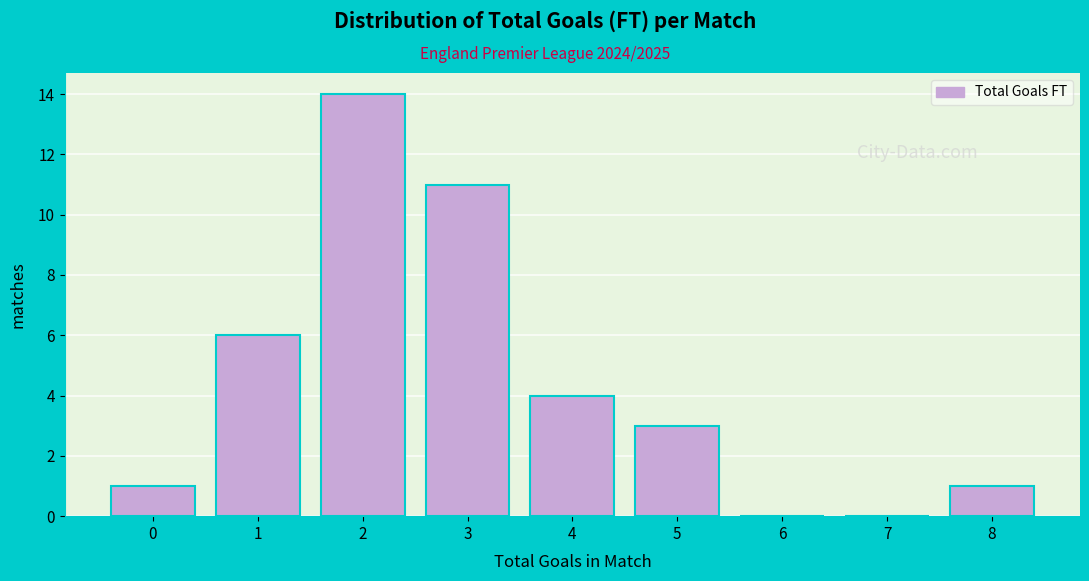

Reading left to right, transcribe all the data shown in this chart.

0=1	1=6	2=14	3=11	4=4	5=3	6=0	7=0	8=1